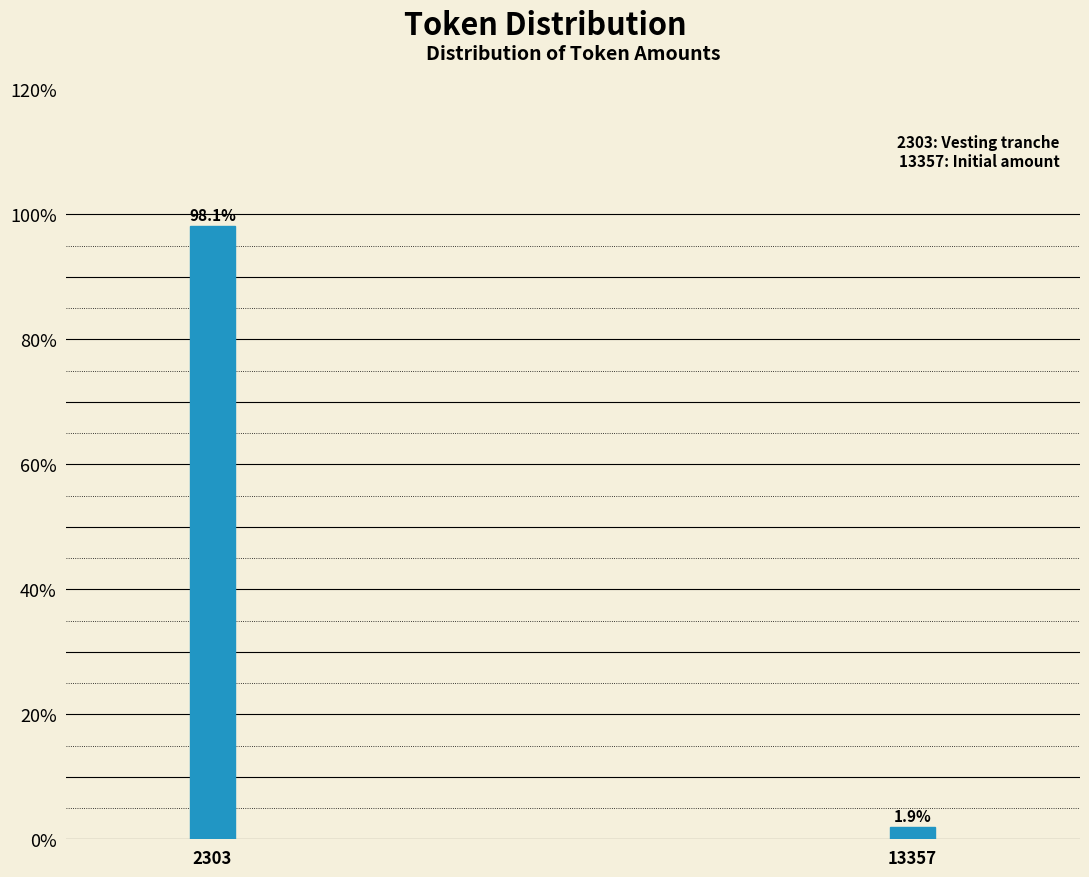

Reading right to left, list all the values displayed in this chart.

13357=1.9	2303=98.1